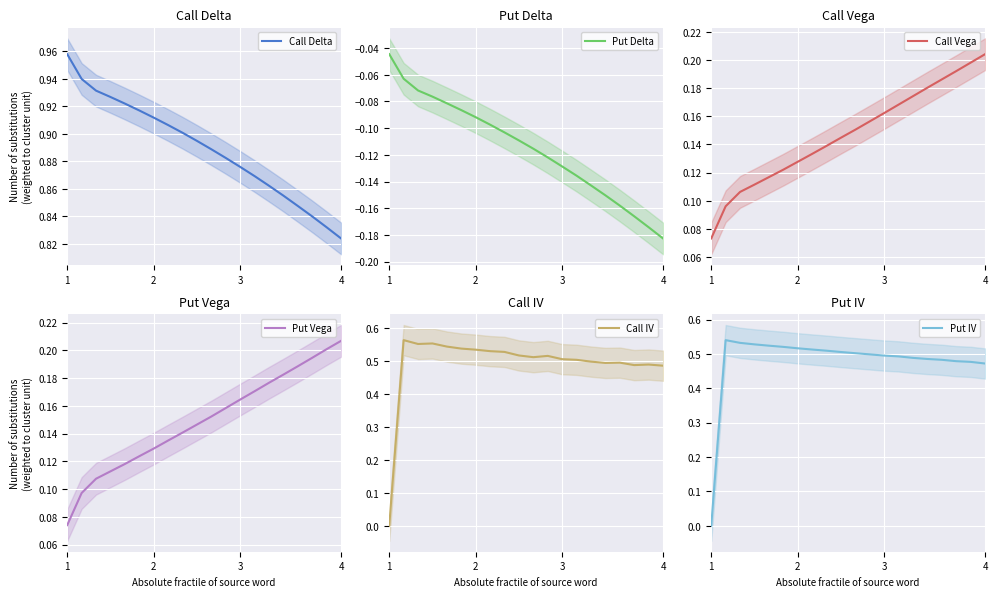

At which label does Call Delta reach its minimum?

4